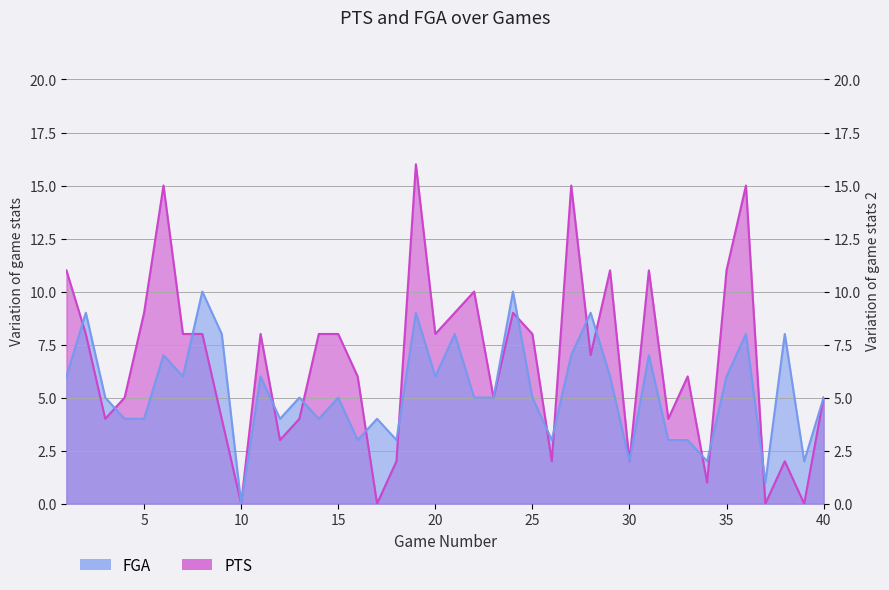

At which category is the sum across all series the highest?

19